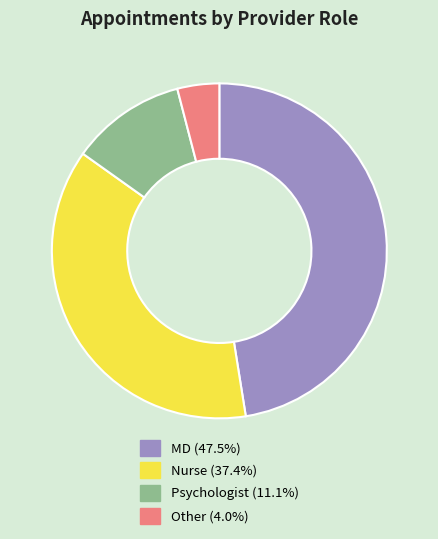

Do MD (47.5%) and Other (4.0%) together represent more than half of the pie?

Yes